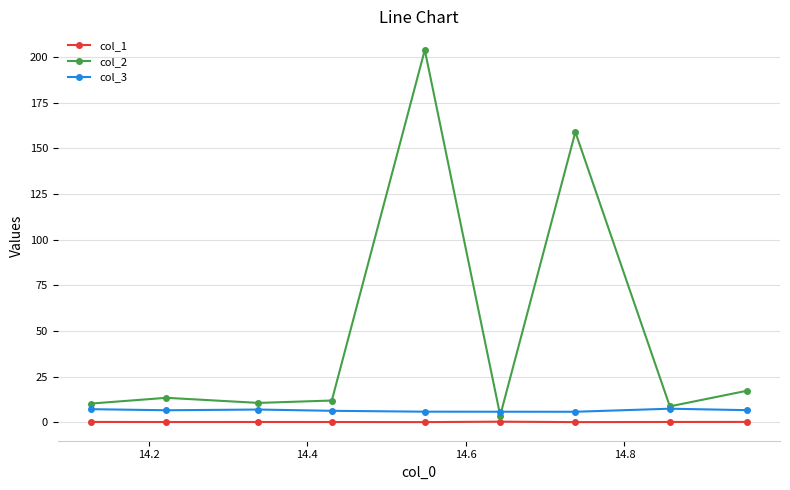

Which series has the widest spread of values?

col_2